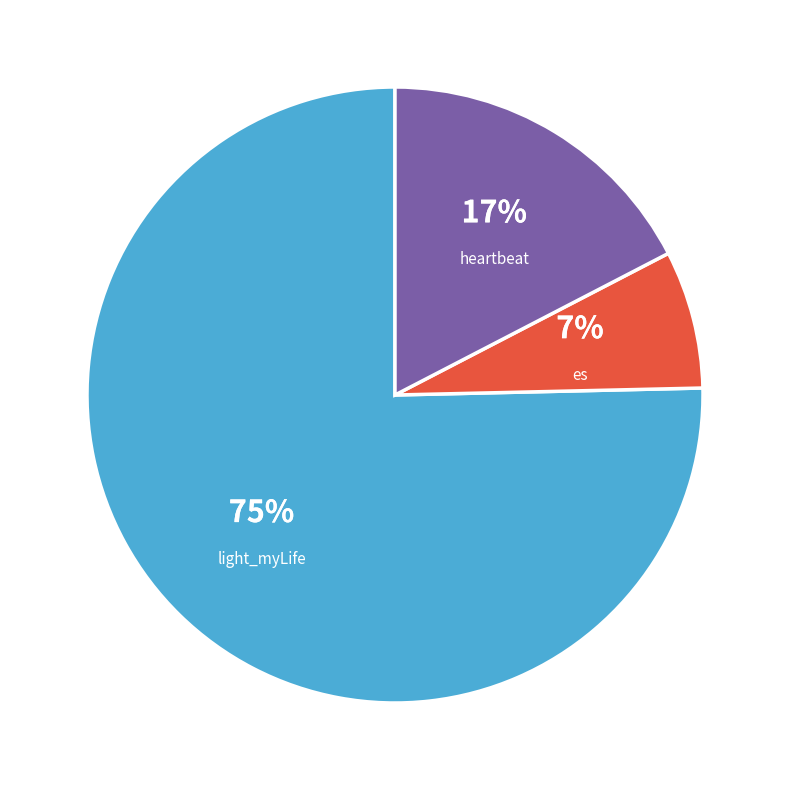

To the nearest percent, what is the average slice percentage?

33%